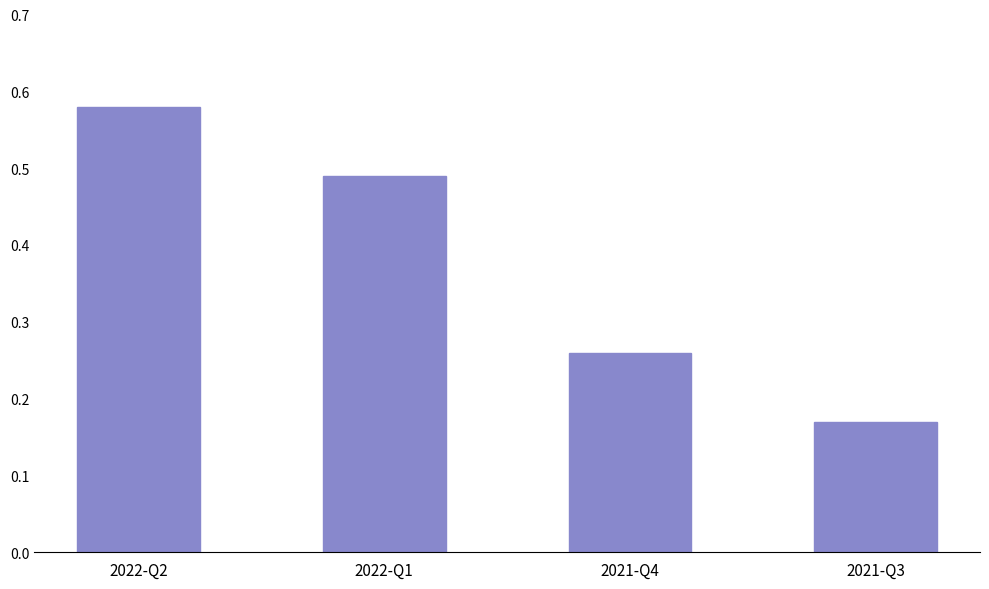

Count the values in the range 0 to 1.

4